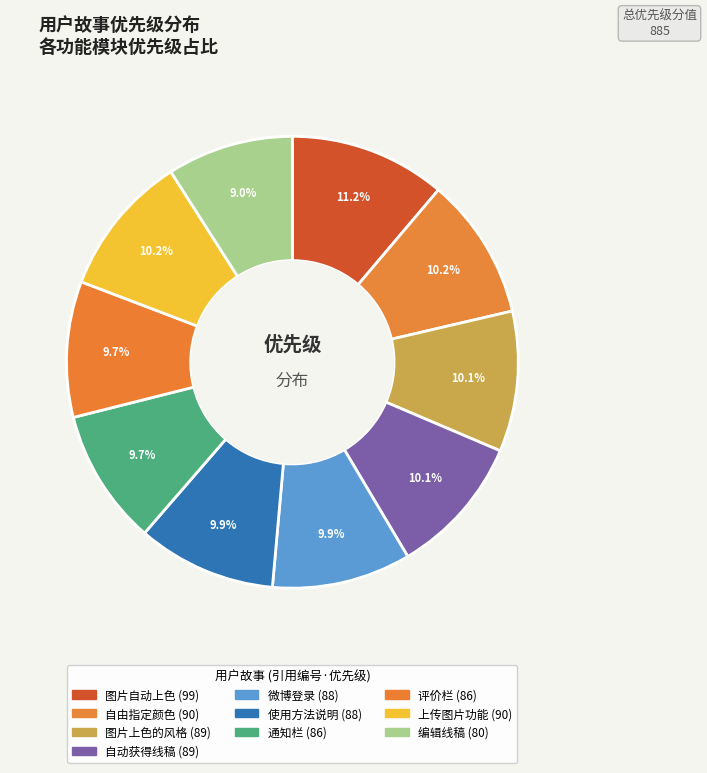

The 上传图片功能 slice represents 23% of the pie. True or false?

False